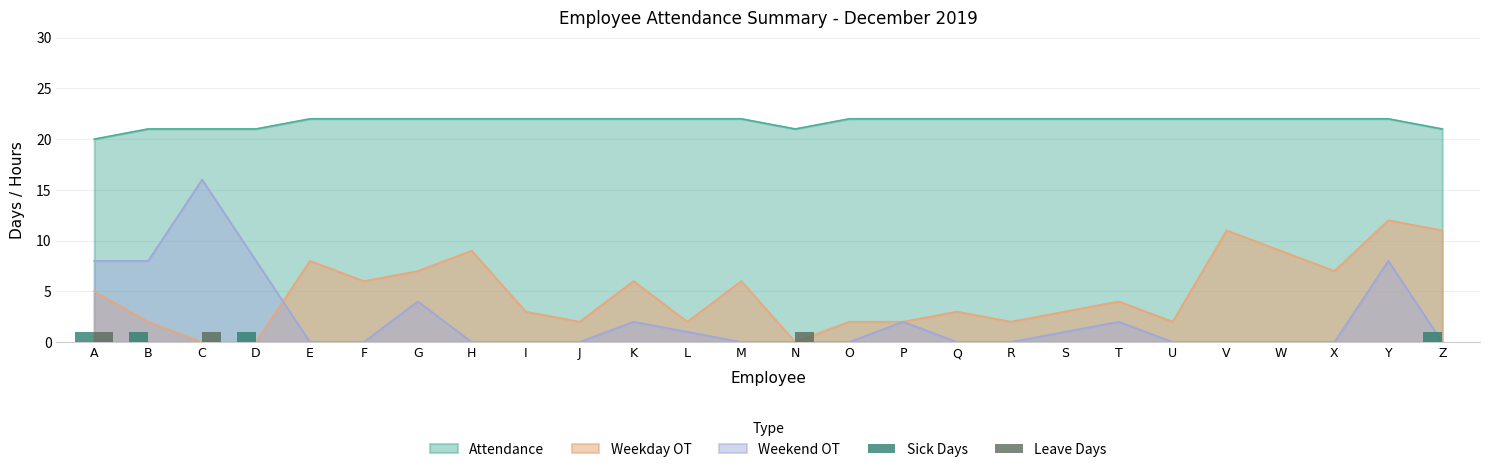

List the labels in order of Sick Days value, largest first.

A, B, D, Z, C, E, F, G, H, I, J, K, L, M, N, O, P, Q, R, S, T, U, V, W, X, Y